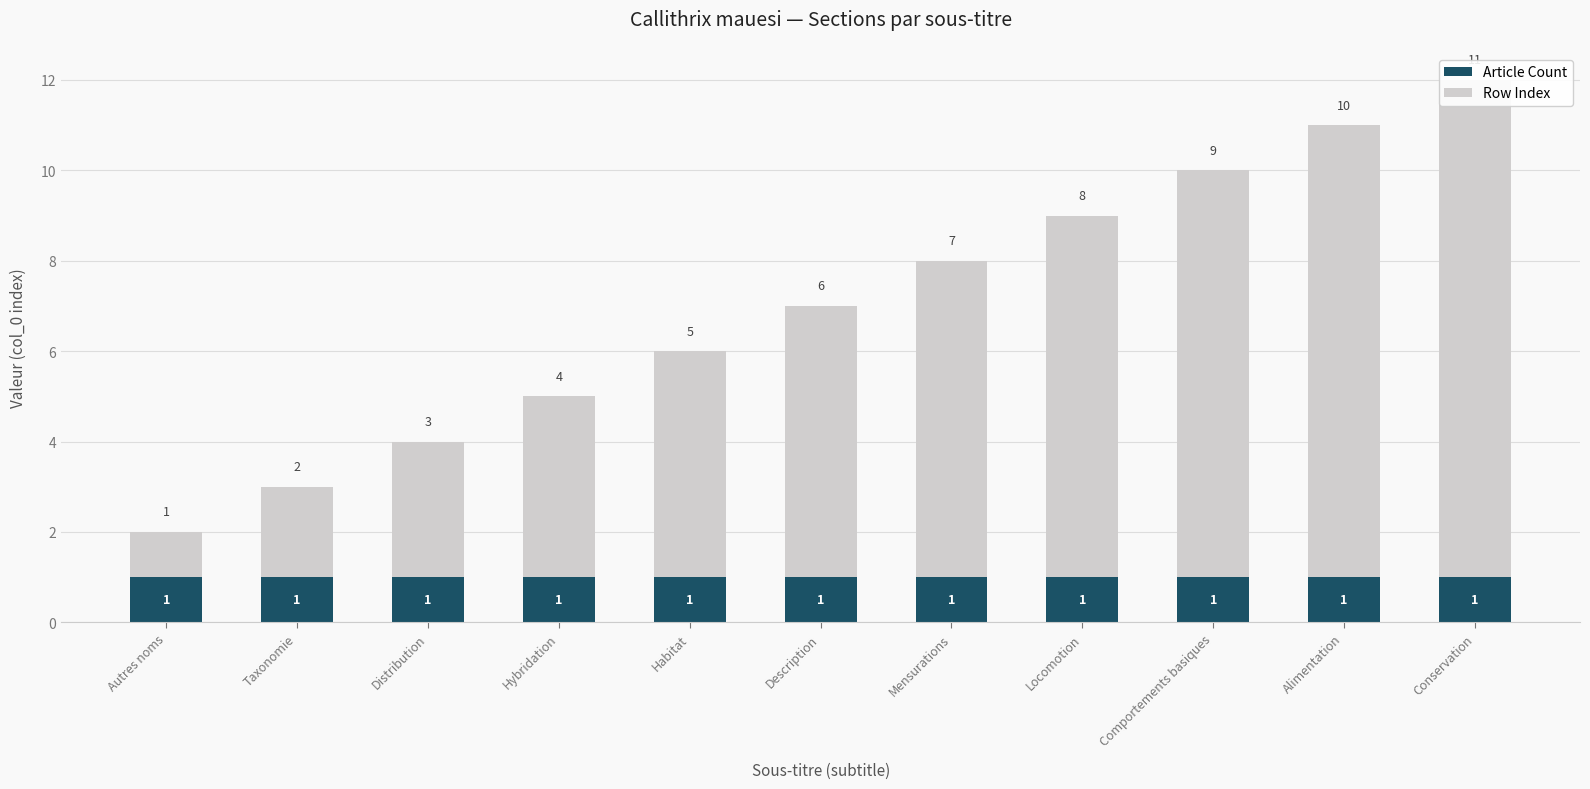

Rank the series by their maximum value, from highest to lowest.

Row Index, Article Count